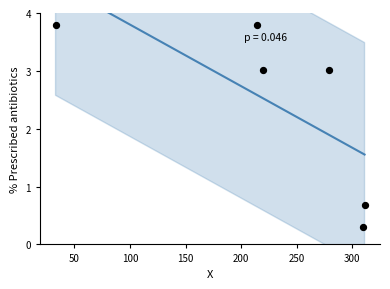

Between 250 and 50, which is larger?

50